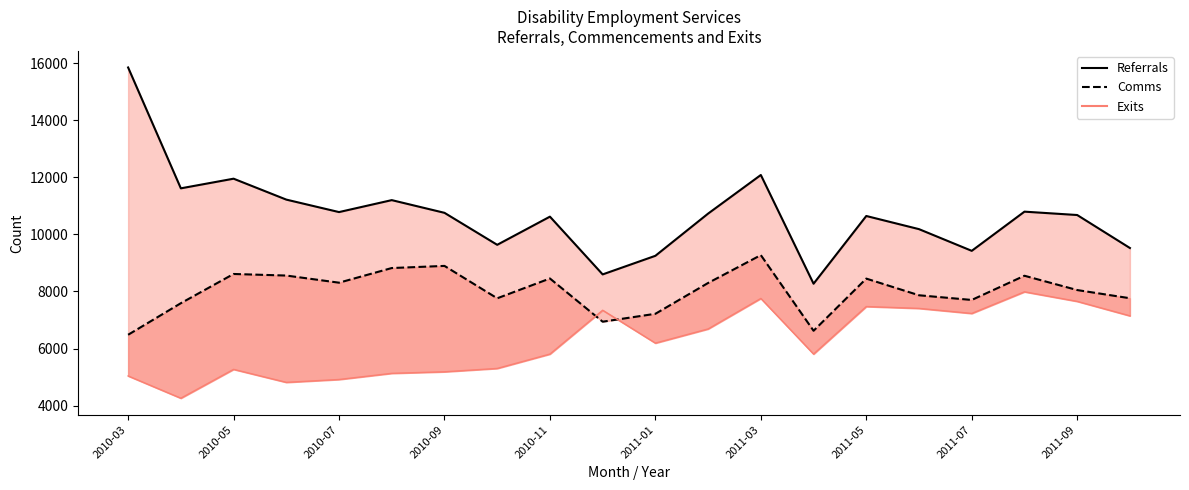

What is the spread (max minus min) of values at 2011-03?

4326